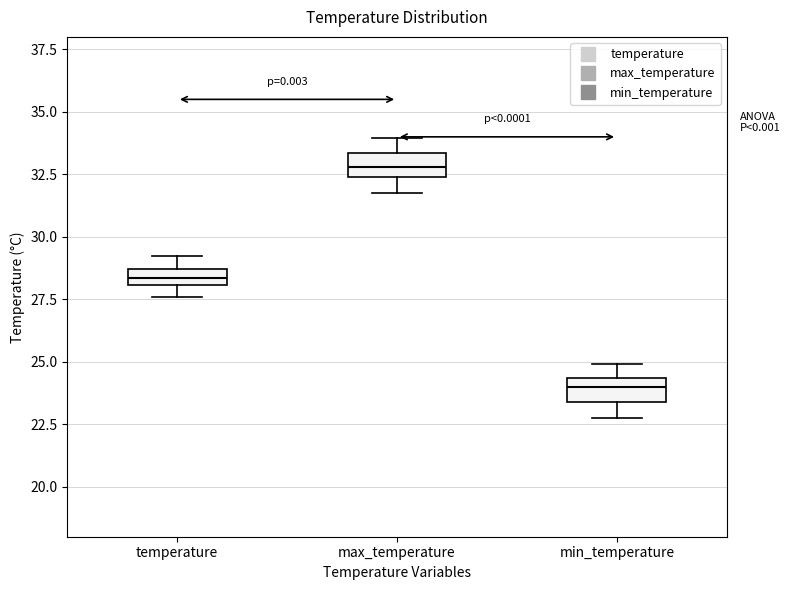

Which box's median line is the highest?

max_temperature